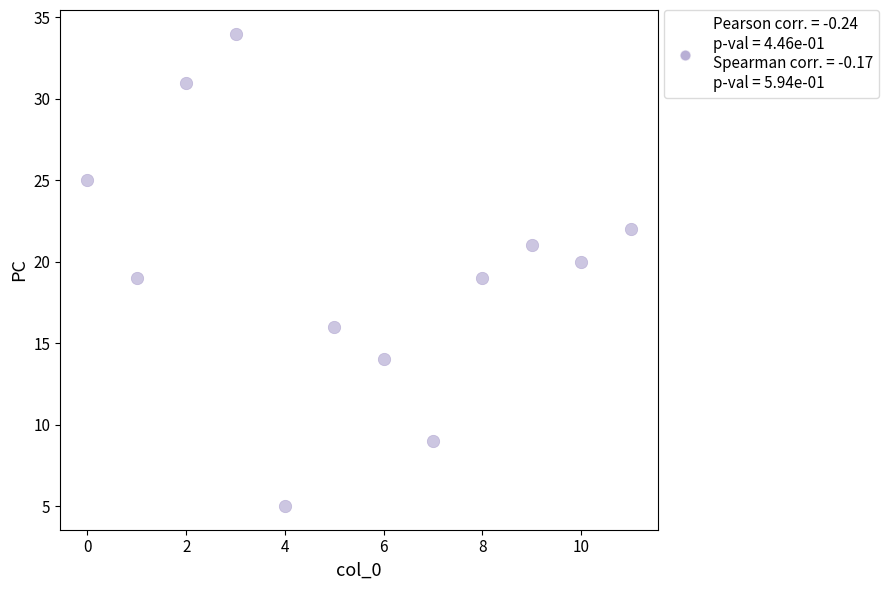

What is the average Y value?

20